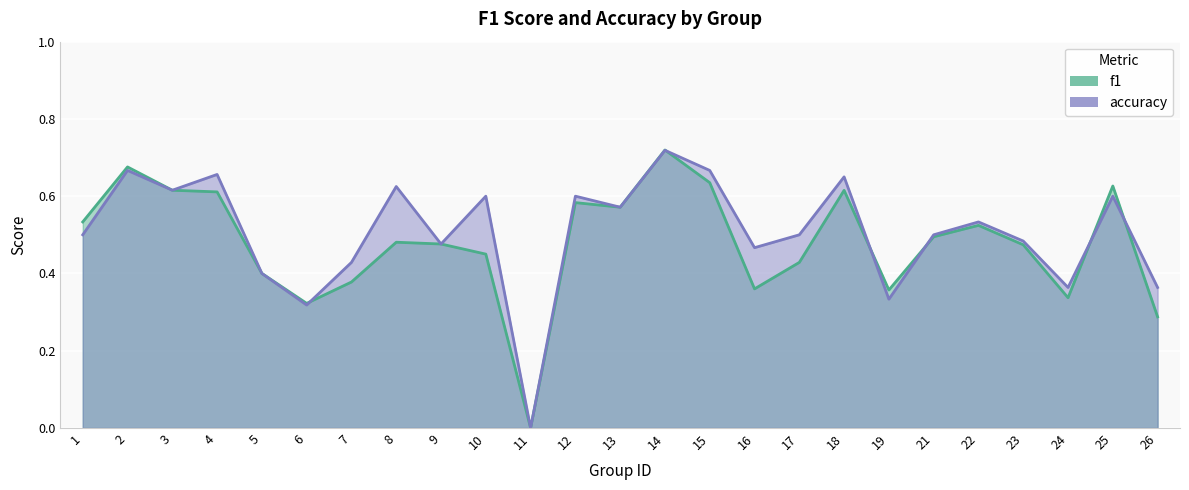

Is it true that accuracy equals 0.2 at 19?

False